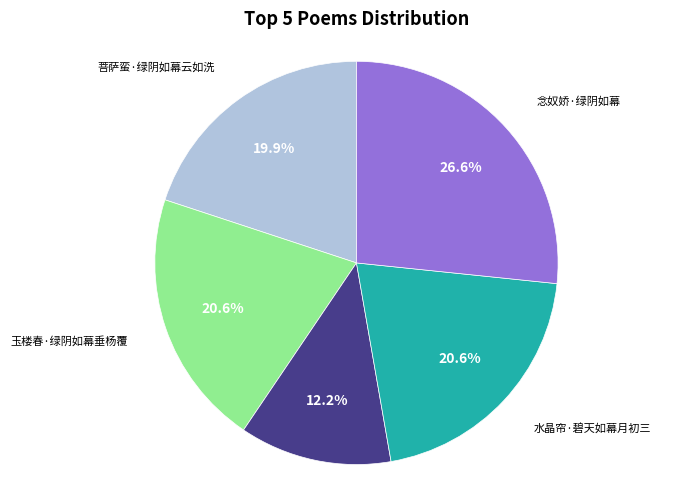

What percentage is the 水晶帘·碧天如幕月初三 slice, to the nearest percent?

21%